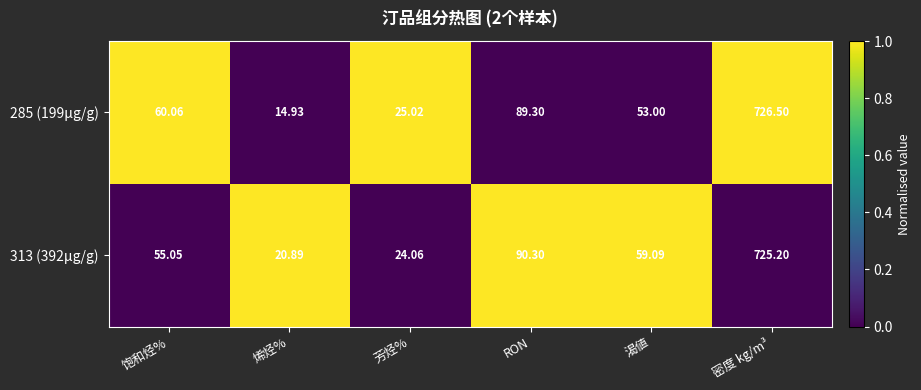

Rank the categories by 313 (392μg/g) value from highest to lowest.

密度 kg/m³, RON, 渴値, 饱和烃%, 芳烃%, 烯烃%